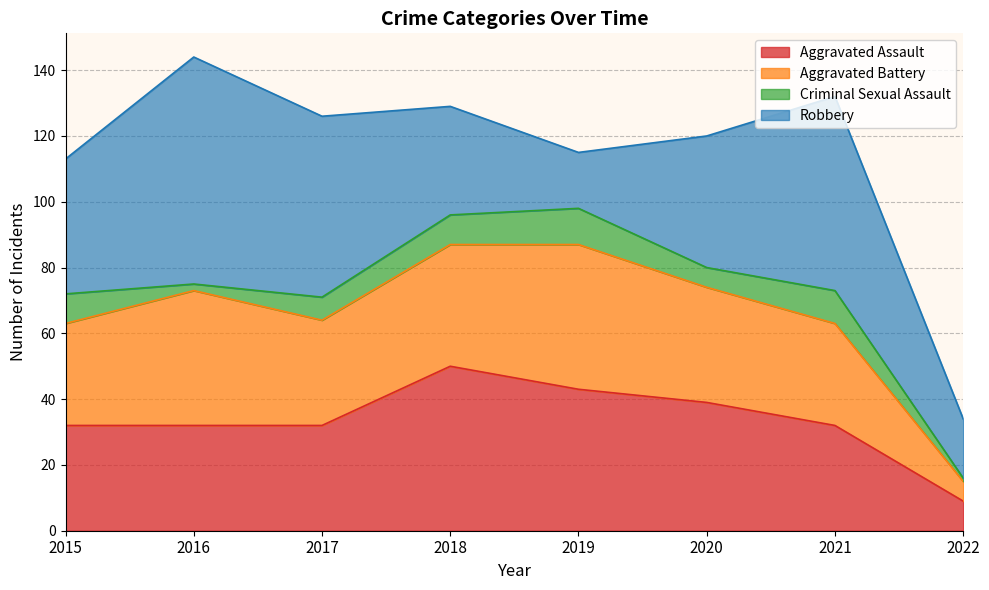

The Aggravated Battery series shows 20 at 2016. True or false?

False